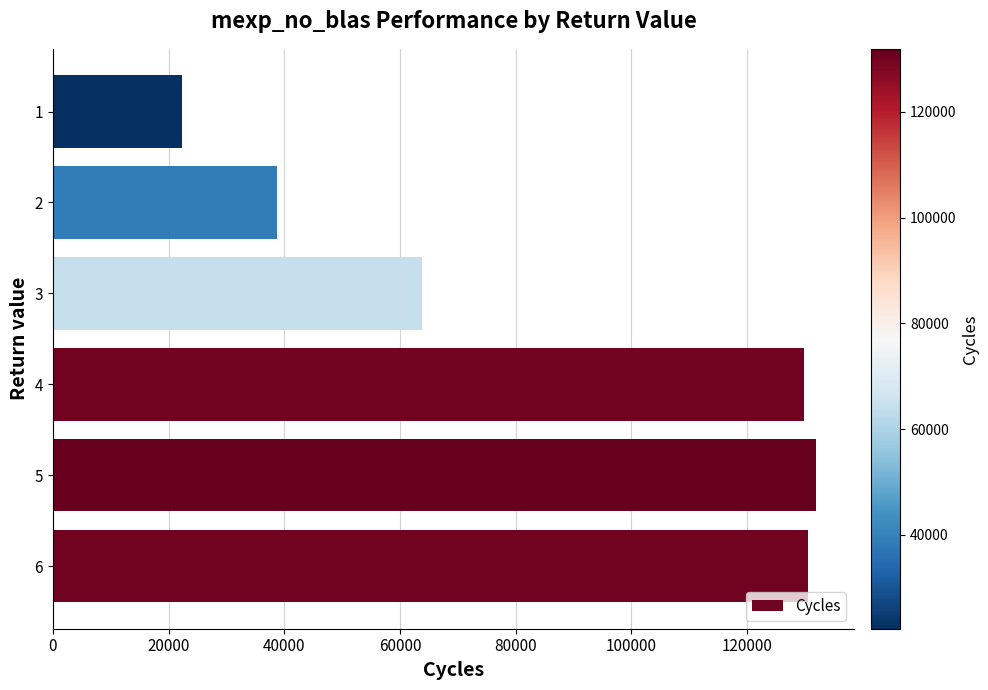

What is the smallest value displayed?

22274.2